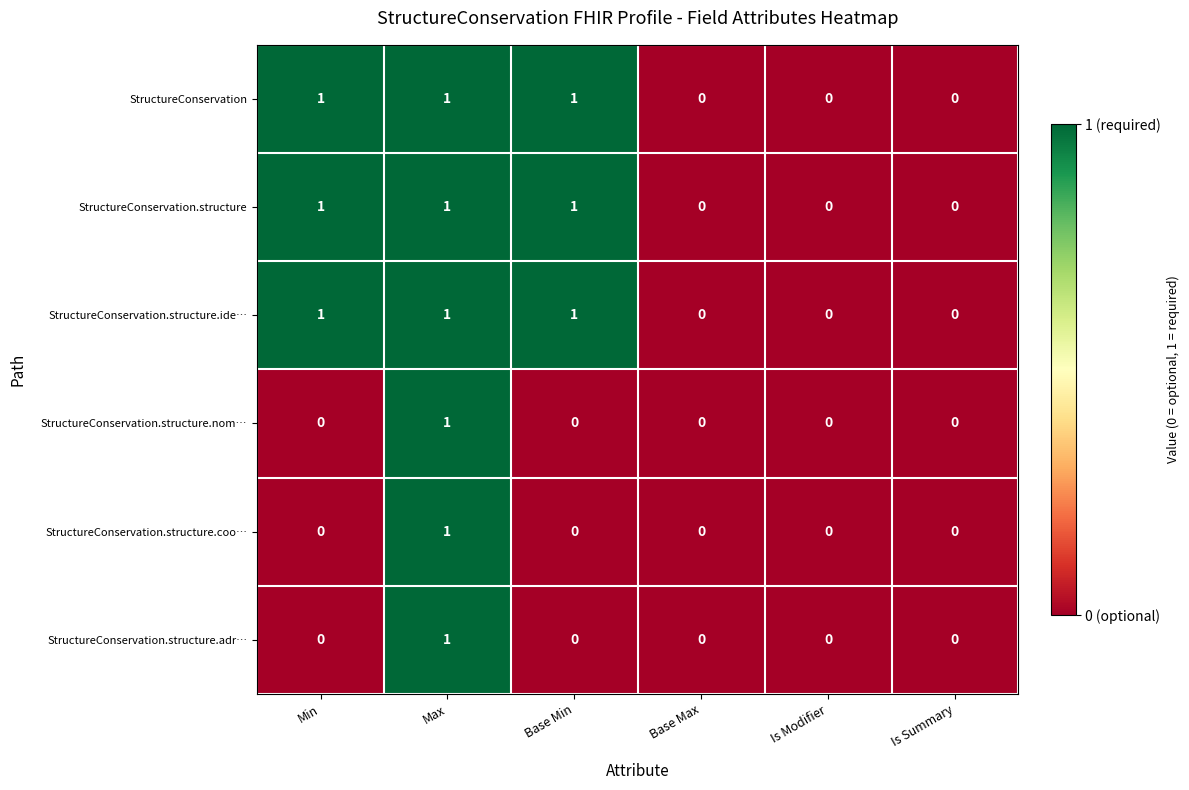

How many StructureConservation.structure values are between 0 and 1?

6